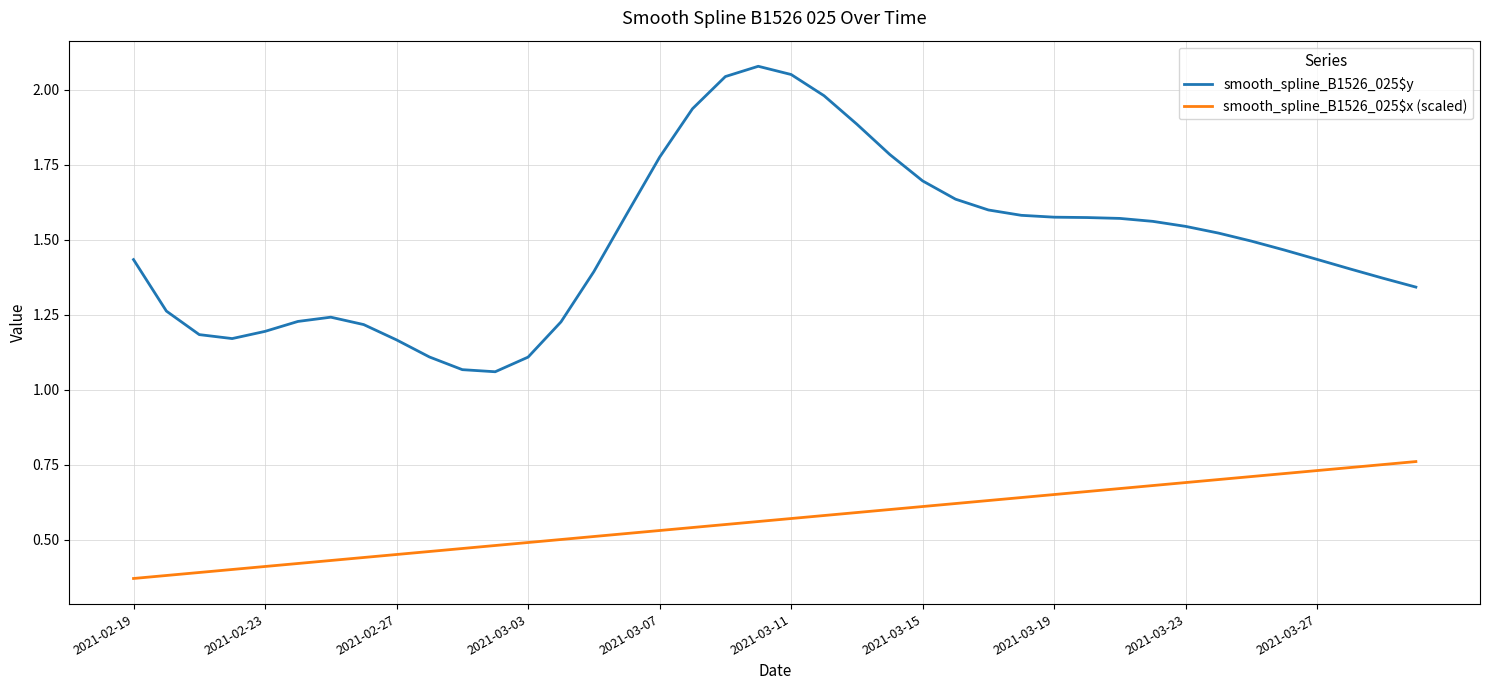

What is the difference between the second highest and minimum values in the smooth_spline_B1526_025$y series?

1.0